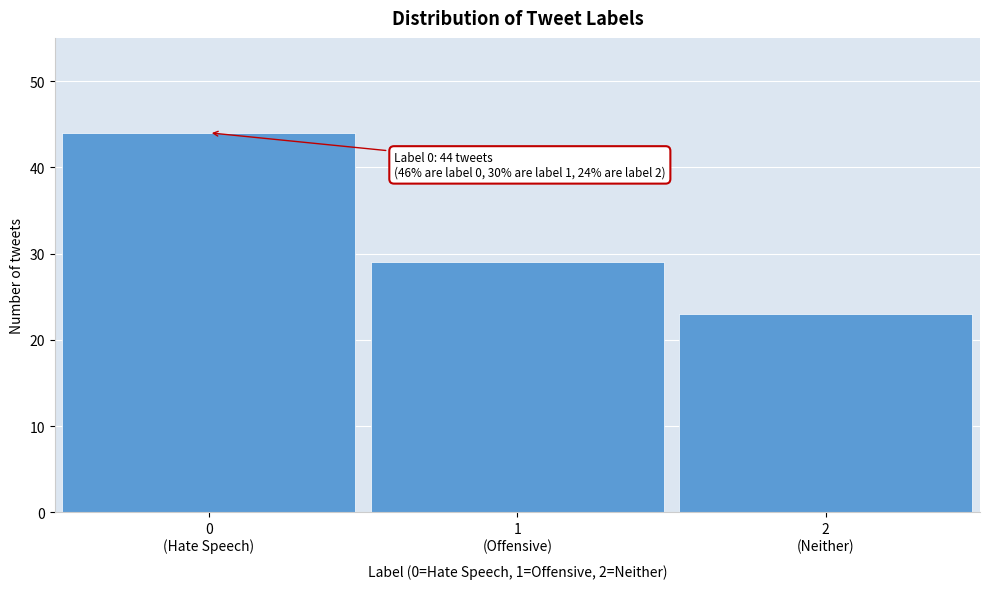

Reading left to right, extract all data points from this chart.

44	29	23